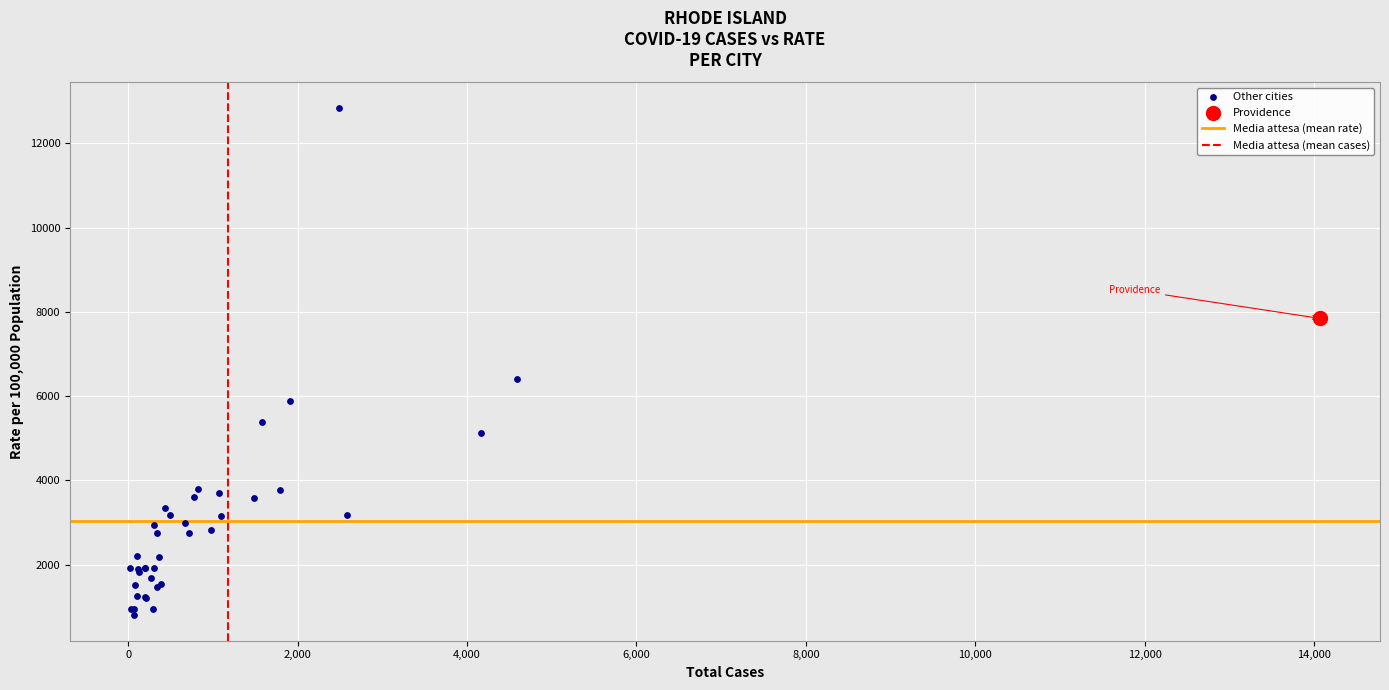

Which series contains the highest Y value?

Other cities